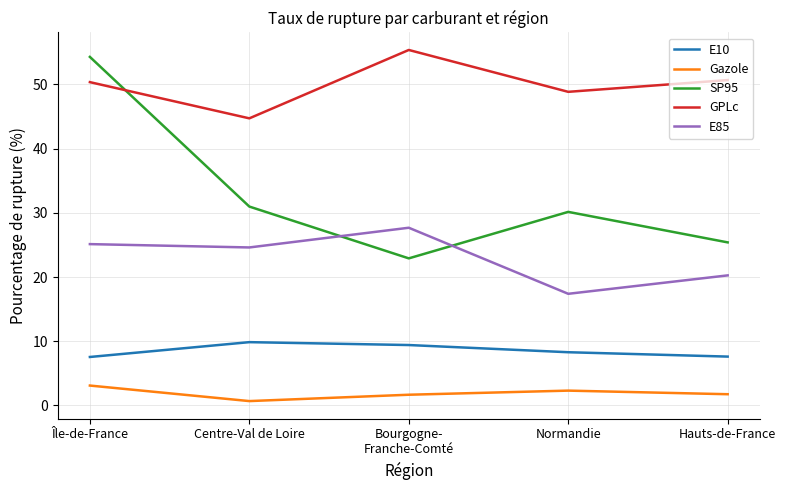

What is the difference between the E85 values at Île-de-France and Normandie?

7.7